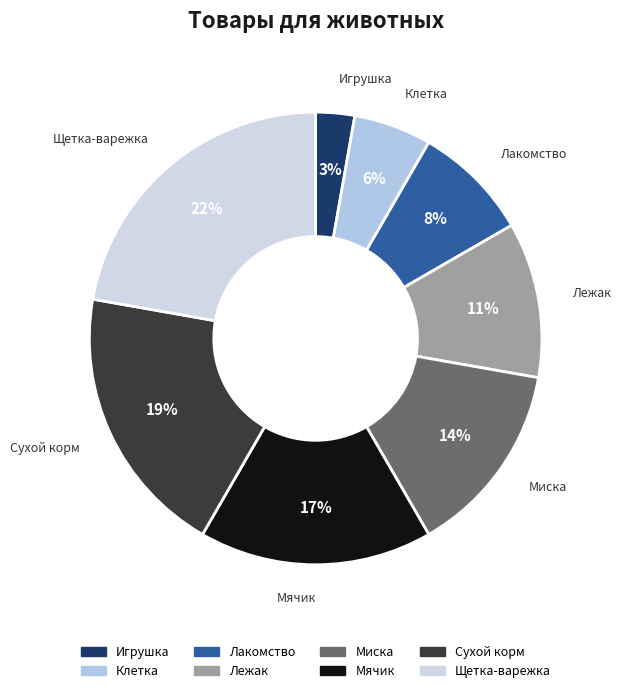

Is it true that Мячик is 11% of the pie?

False